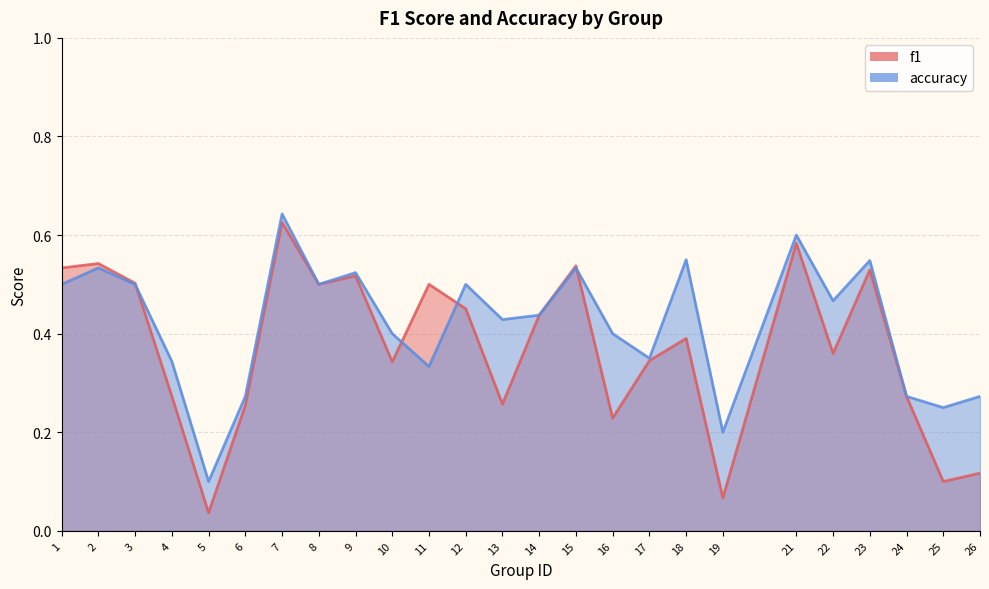

The accuracy series shows 0.3 at 24. True or false?

True